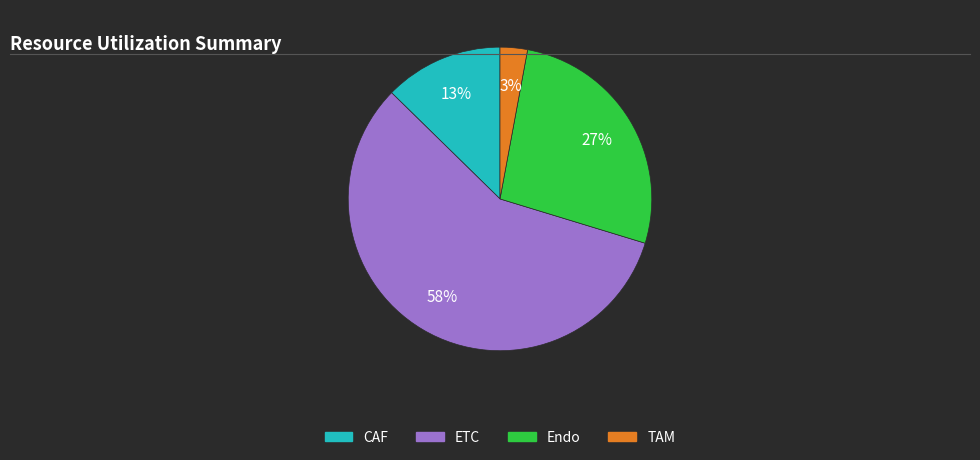

The ETC slice represents 12% of the pie. True or false?

False